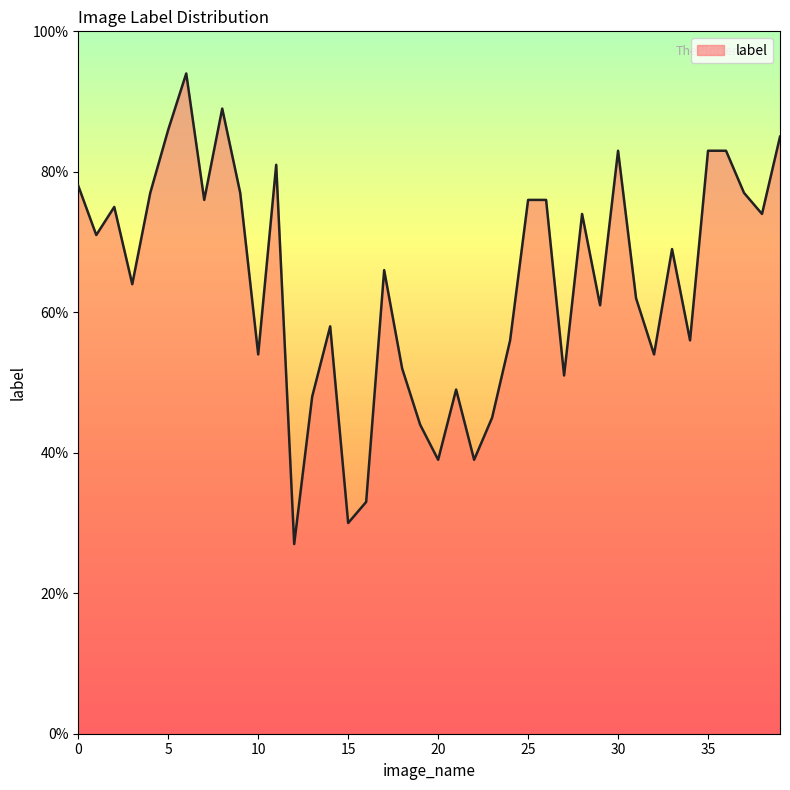

What is the difference between the maximum and minimum values?

67